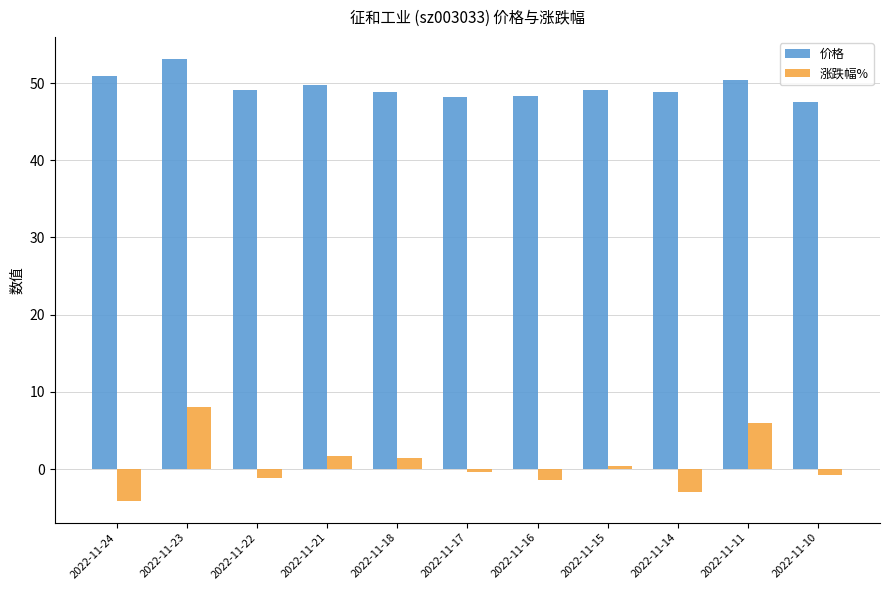

Rank the series by their maximum value, from lowest to highest.

涨跌幅%, 价格